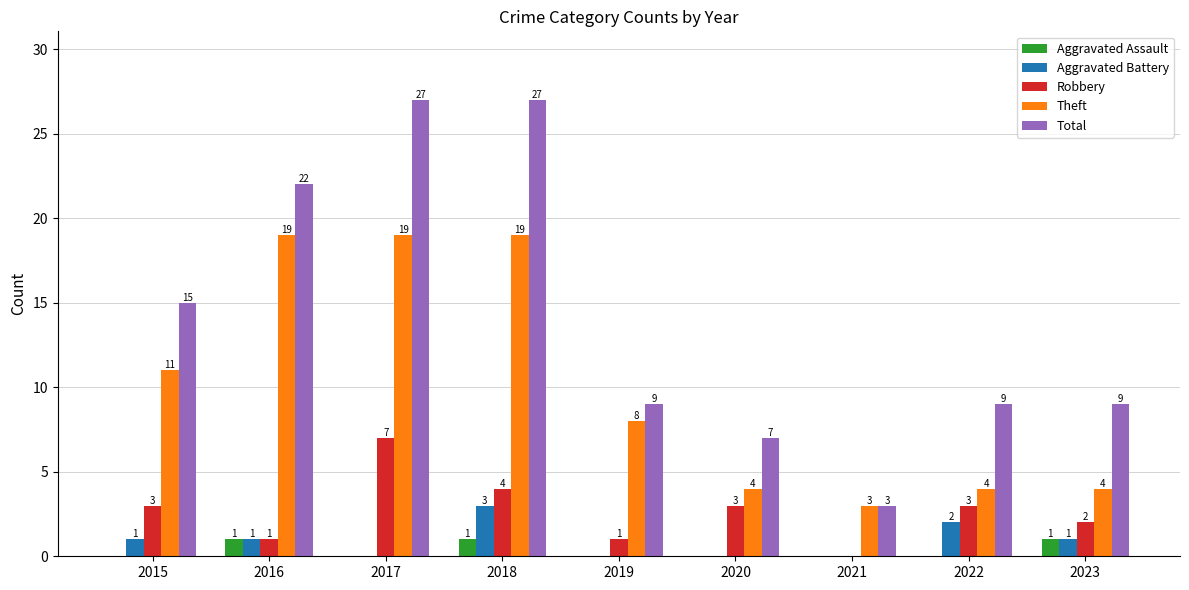

Which series changed the most between 2016 and 2021?

Total